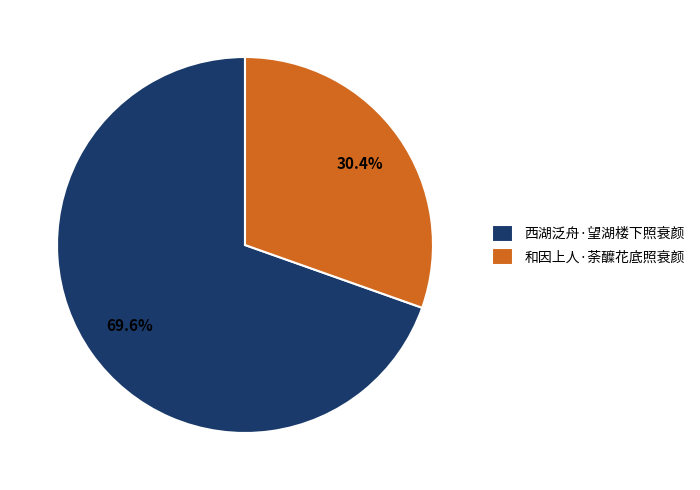

Is there any slice that represents more than half of the pie?

Yes